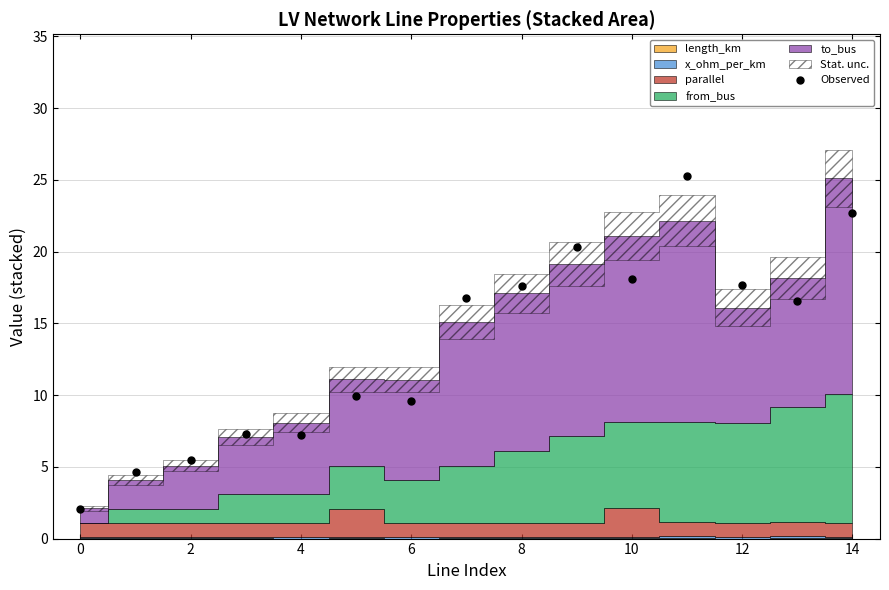

What is the maximum value for Observed?

25.3